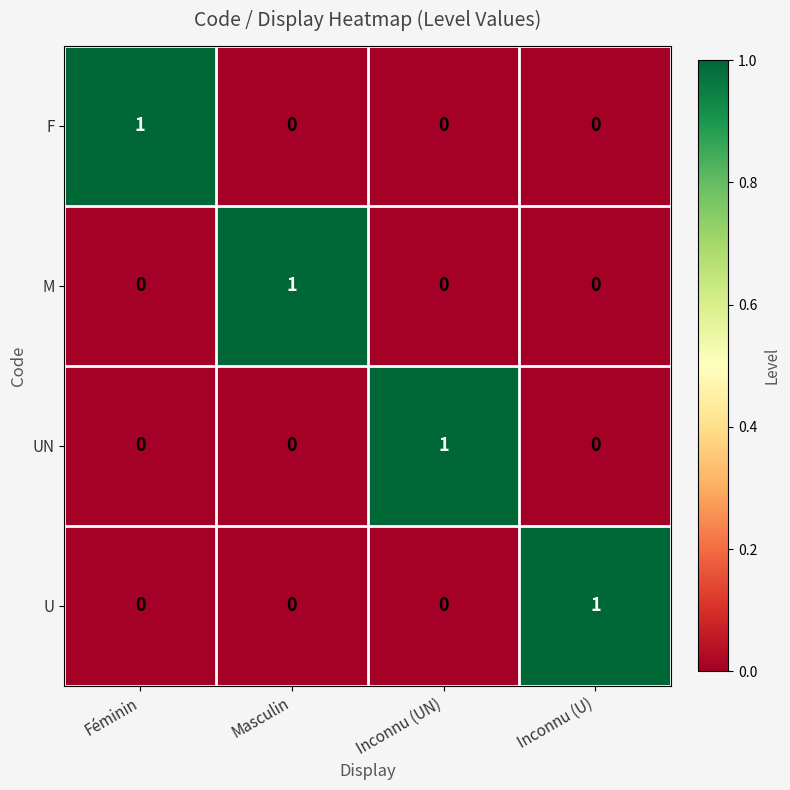

How many data points in F are above 0?

1